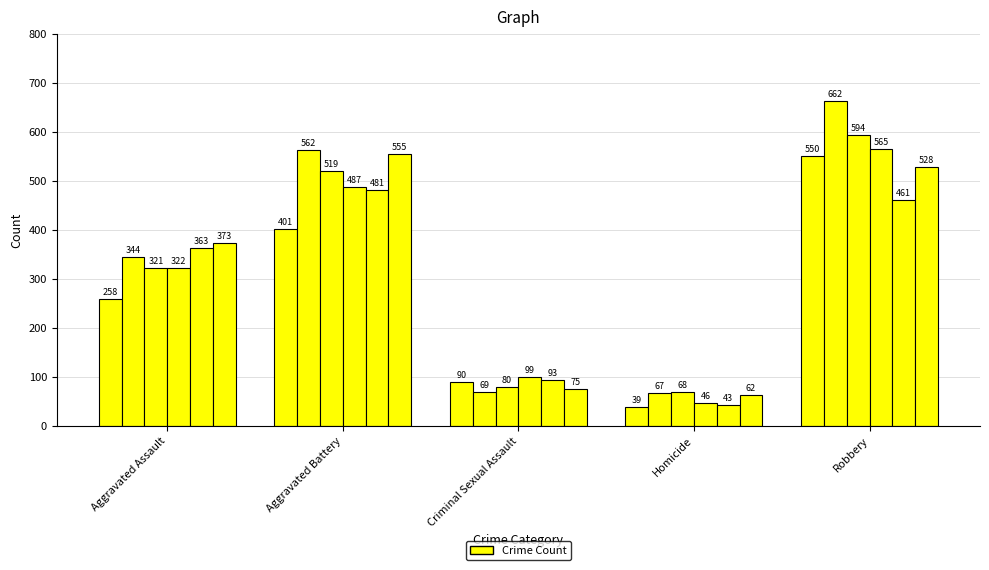

How many data points does each series have?

5